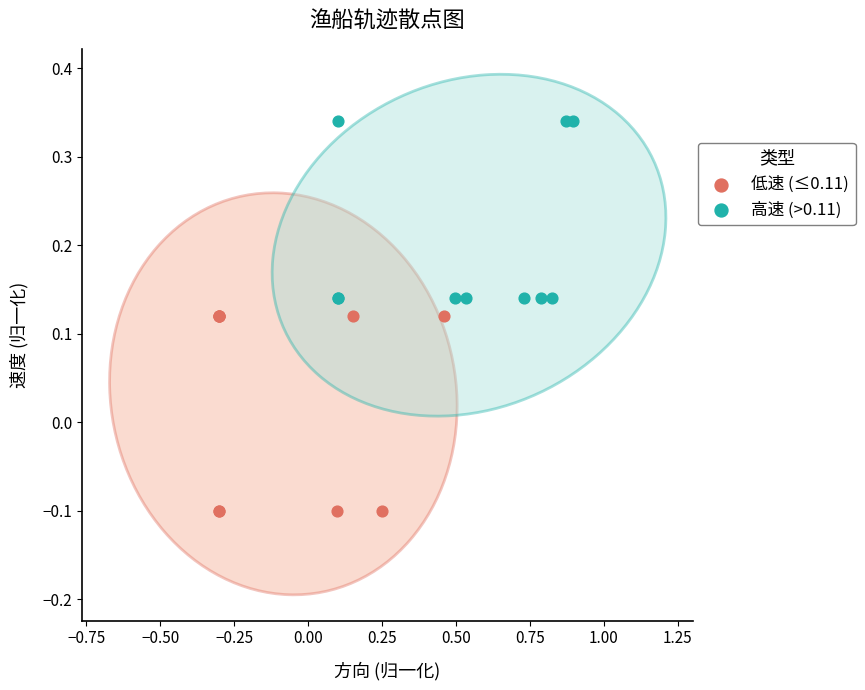

Which series reaches the minimum Y coordinate?

低速 (≤0.11)